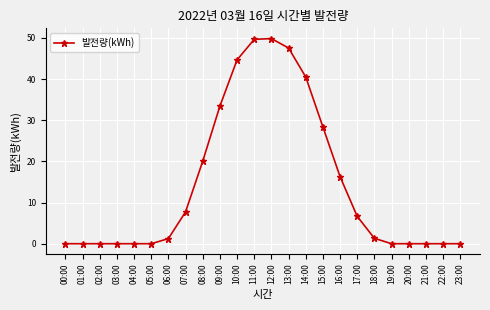

Between 18:00 and 13:00, which is larger?

13:00